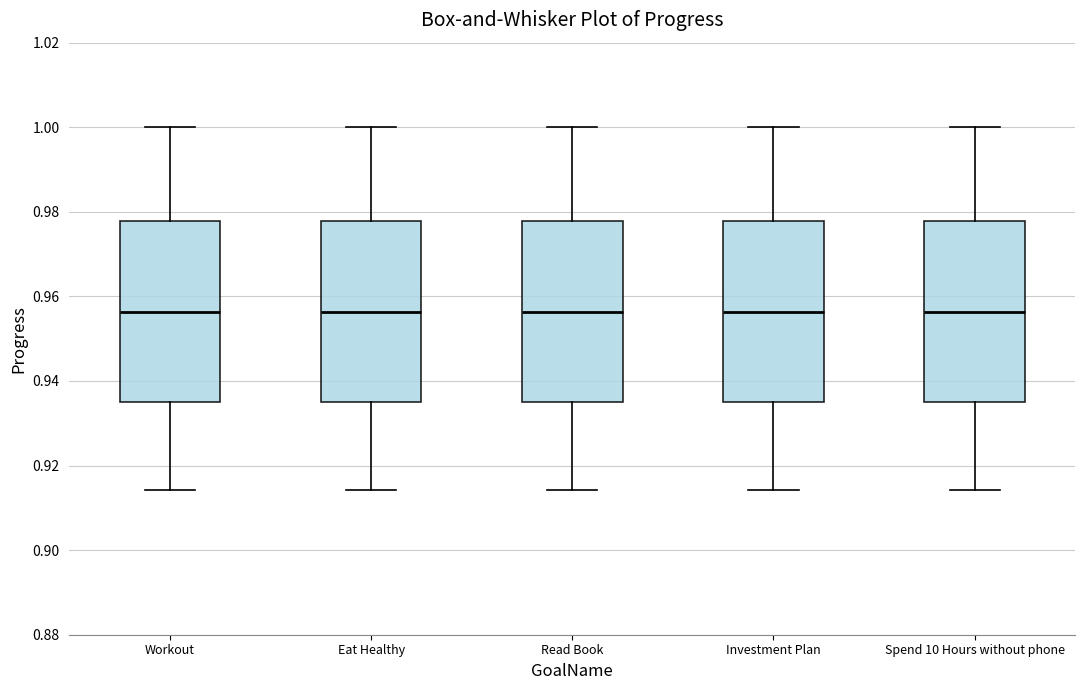

Reading left to right, read every box against the y-axis: the position of its median line, the range the box covers, and the ends of its whiskers. The values are not printed on the chart, so give them approximately, as read against the axis.

Workout: median 0.956, box 0.936 to 0.978, whiskers 0.914 to 1.000
Eat Healthy: median 0.956, box 0.936 to 0.978, whiskers 0.914 to 1.000
Read Book: median 0.956, box 0.936 to 0.978, whiskers 0.914 to 1.000
Investment Plan: median 0.956, box 0.936 to 0.978, whiskers 0.914 to 1.000
Spend 10 Hours without phone: median 0.956, box 0.936 to 0.978, whiskers 0.914 to 1.000